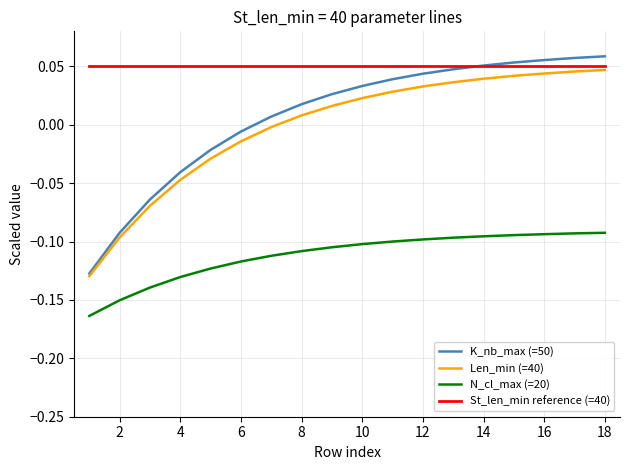

True or false: Len_min (=40) and N_cl_max (=20) cross at least once.

False